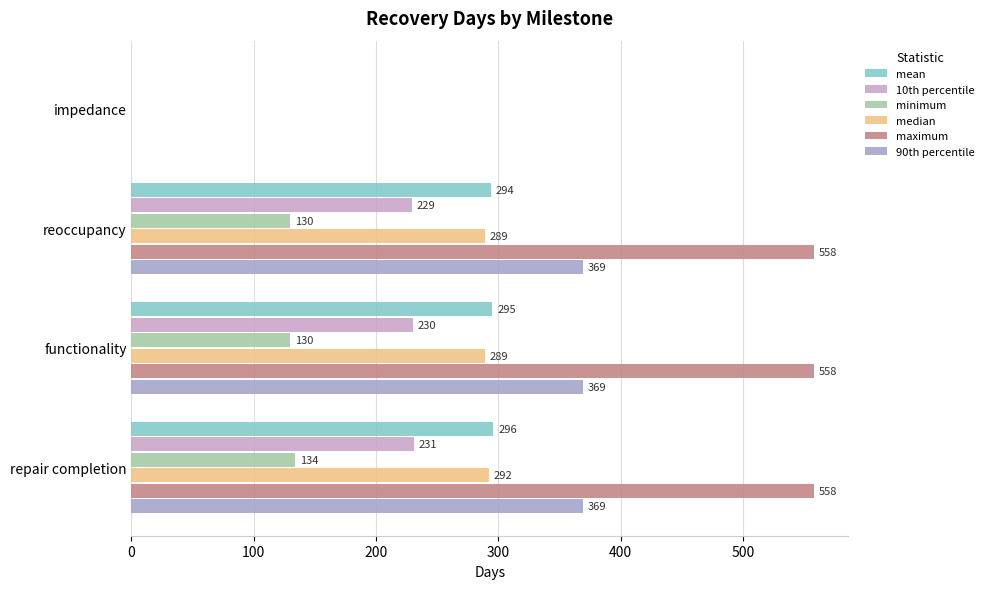

What is the maximum value for 90th percentile?

369